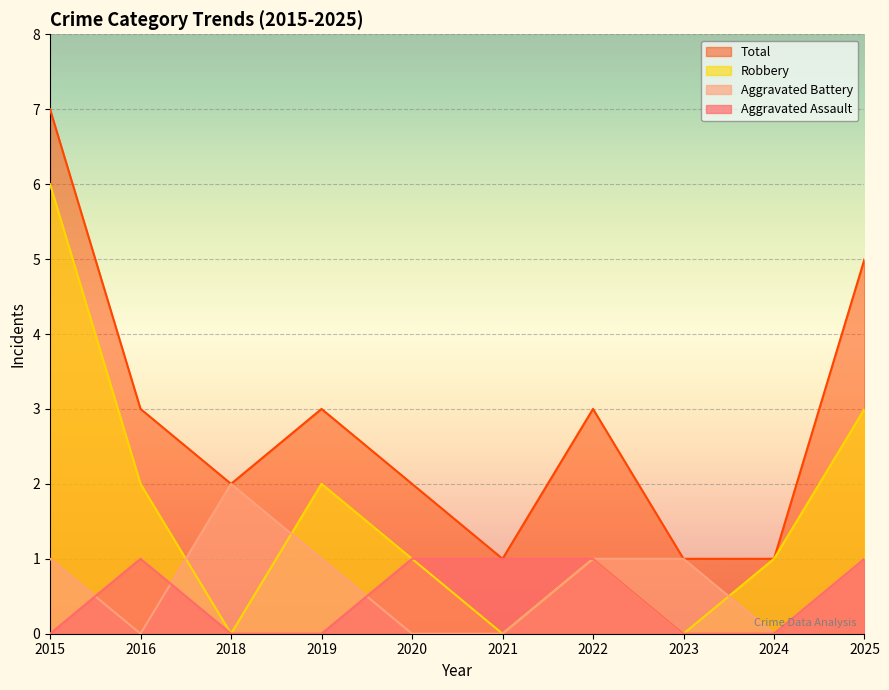

Which series has the largest total across all categories?

Total